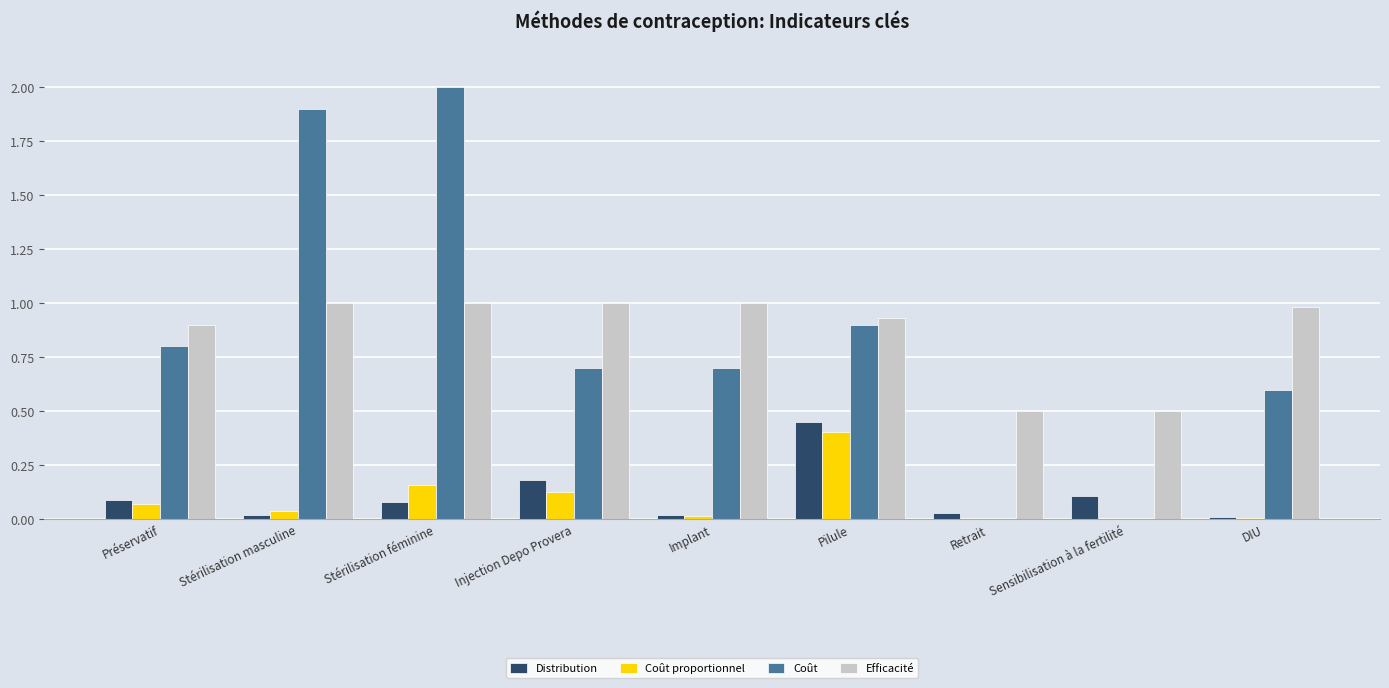

At which category is the sum across all series the highest?

Stérilisation féminine